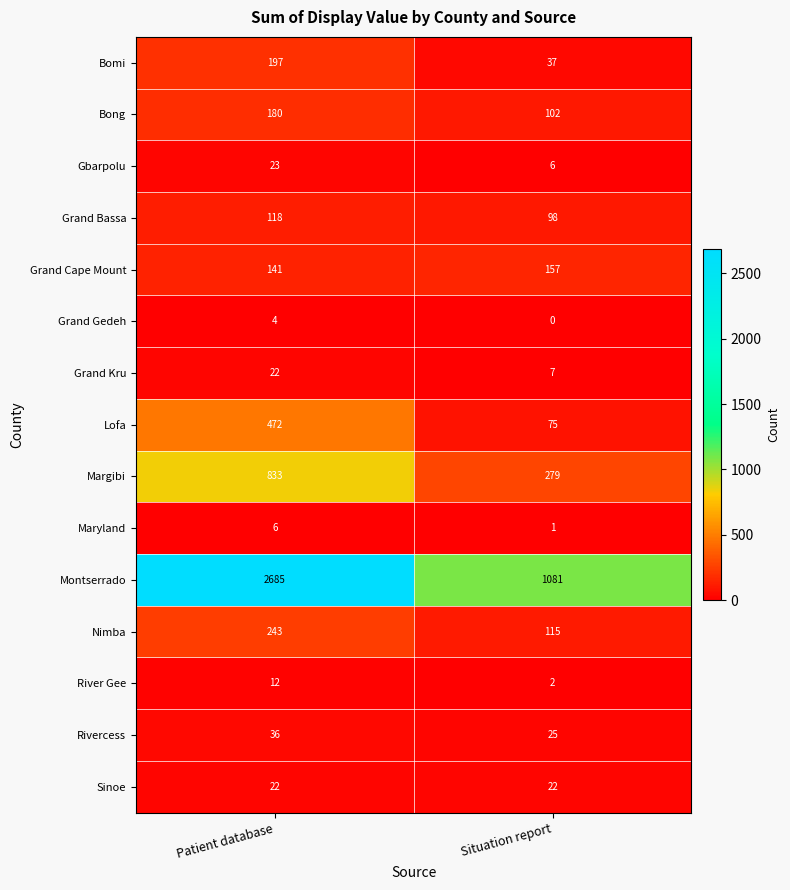

The value of River Gee at Patient database is 17. True or false?

False